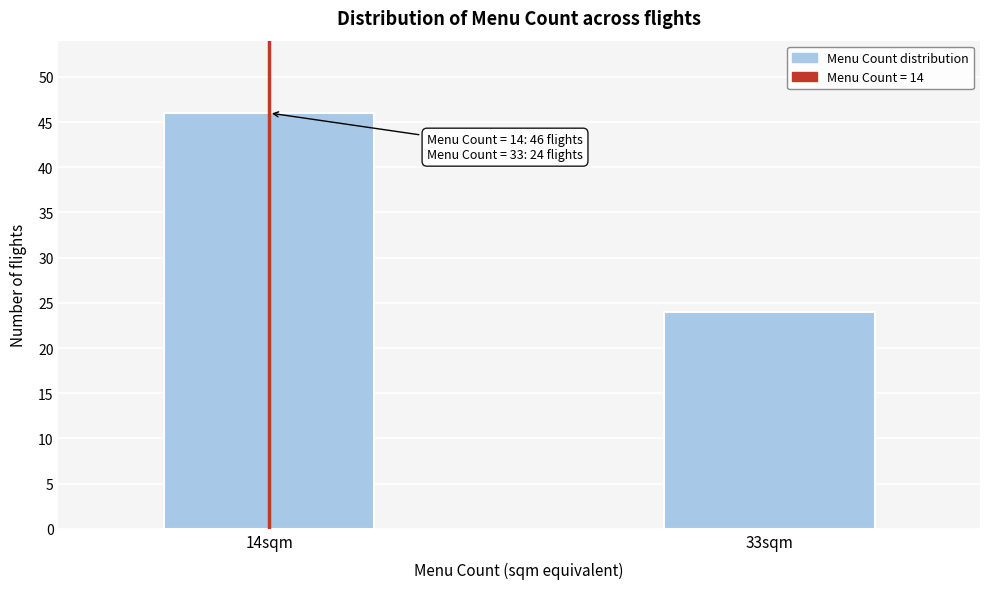

Reading left to right, extract all data points from this chart.

46	24